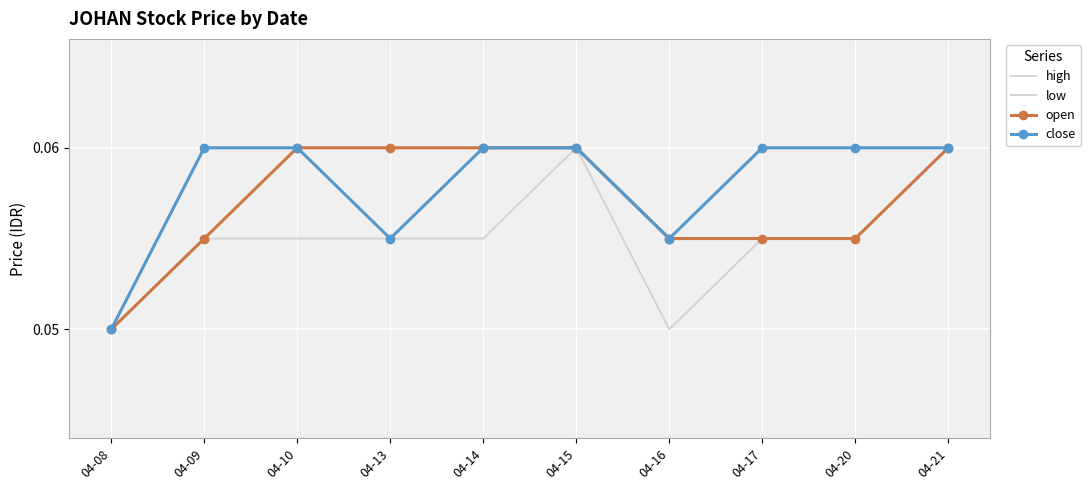

How many high values are between 0 and 1?

10